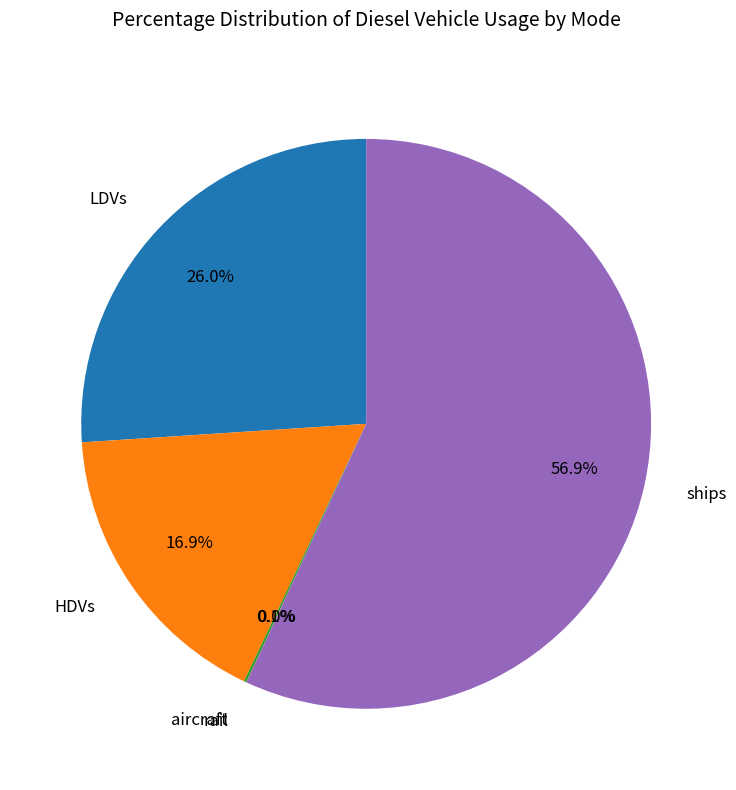

Which category has the biggest portion of the pie?

ships